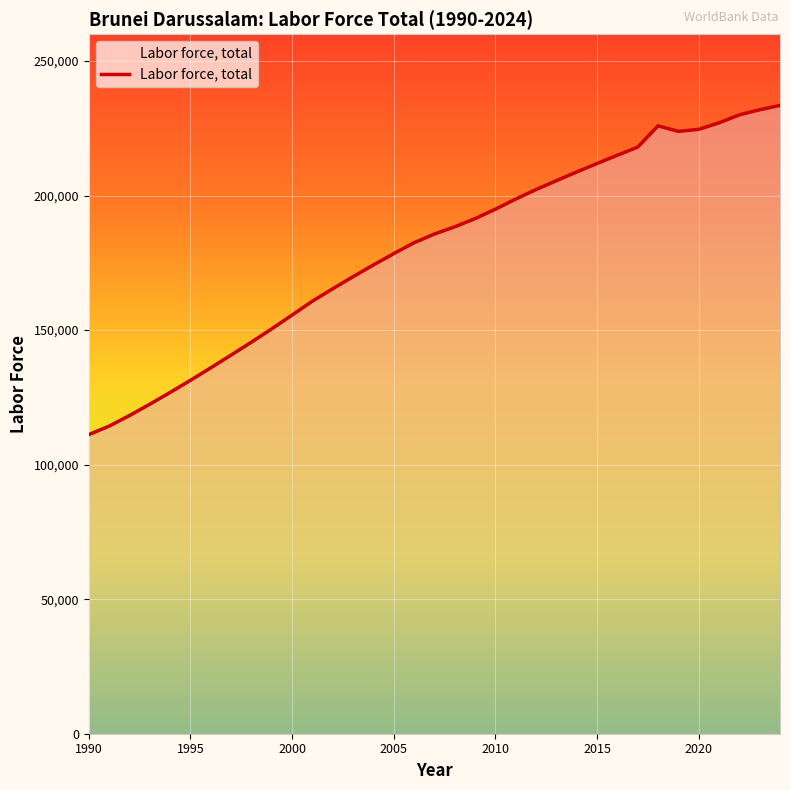

What is the smallest value displayed?

111169